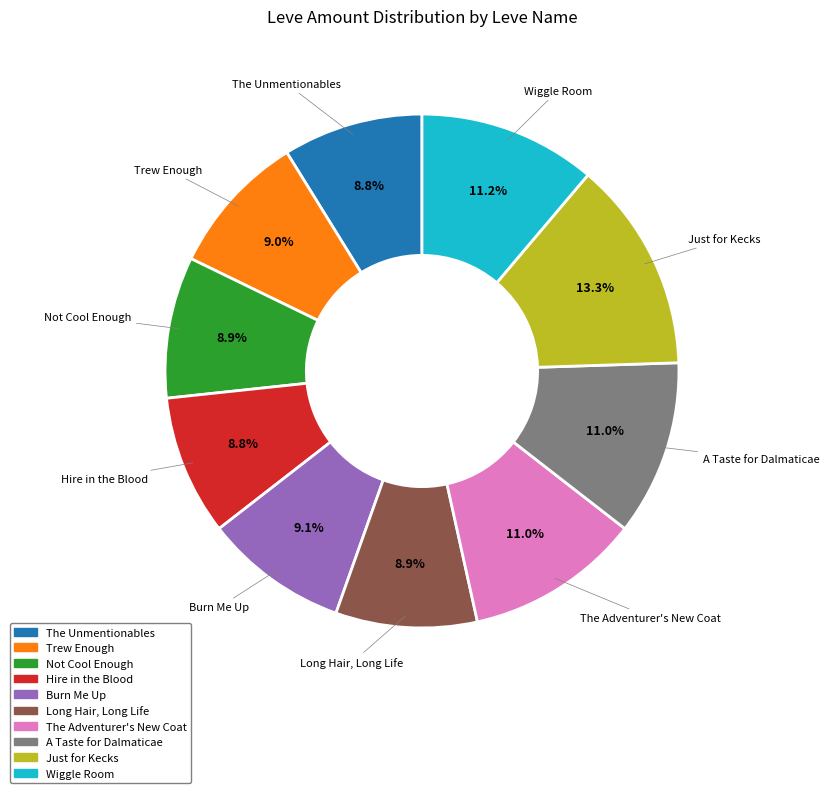

What percentage do Just for Kecks and Burn Me Up together represent?

22.4%